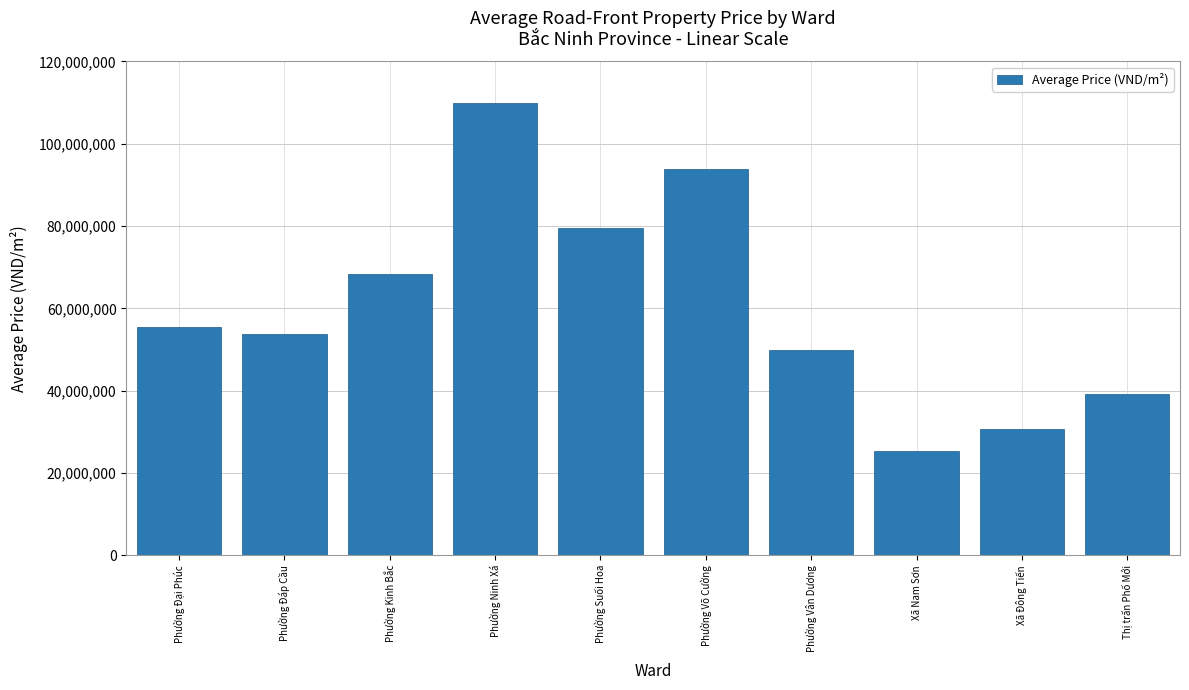

At which label is the value closest to 67646397?

Phường Kinh Bắc